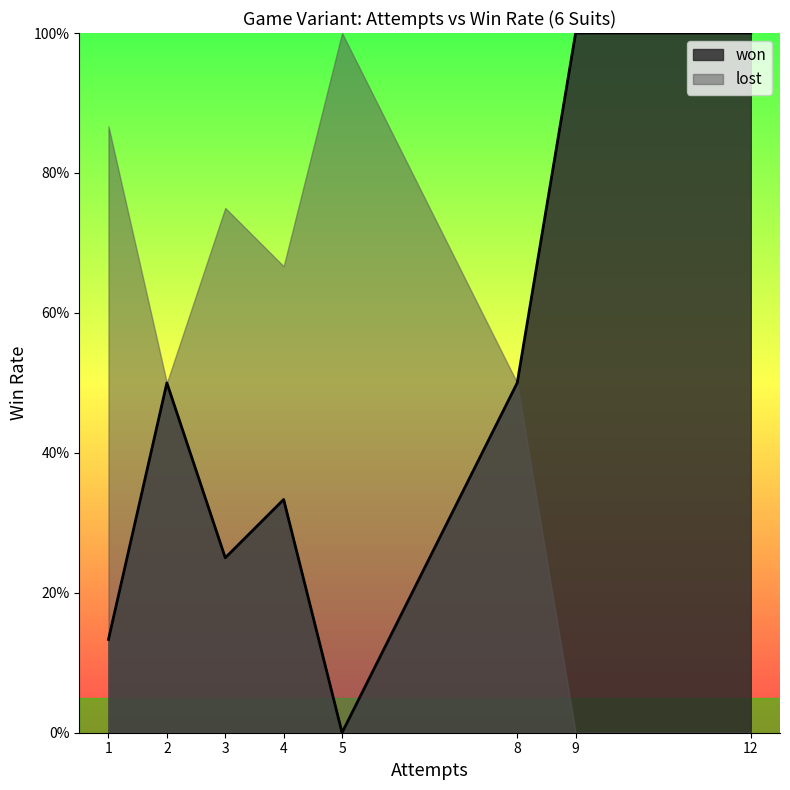

The value of lost at 5 is 0. True or false?

False